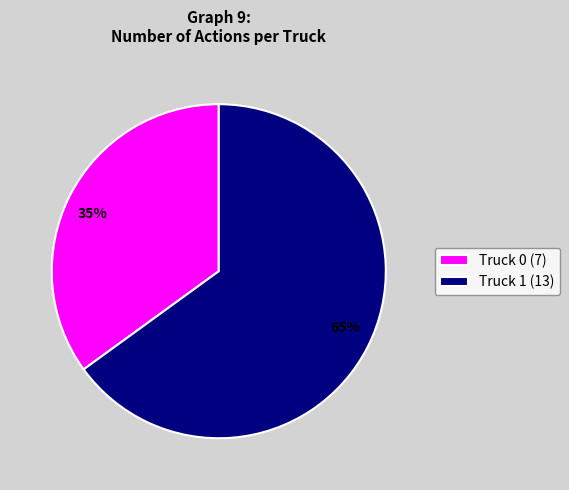

Combined, do Truck 1 (13) and Truck 0 (7) account for over 50%?

Yes